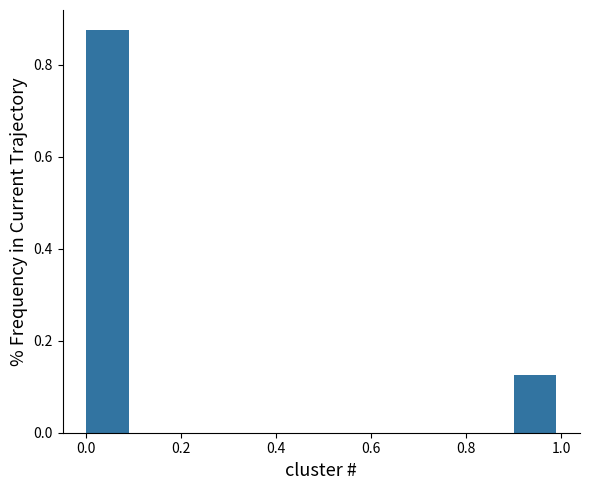

Reading left to right, transcribe this chart: for each bar, give the range it covers on the x-axis and its height. The values are not printed on the chart, so give them approximately, as read against the axis.

0.0 to 0.1: 0.88
0.1 to 0.2: 0
0.2 to 0.3: 0
0.3 to 0.4: 0
0.4 to 0.5: 0
0.5 to 0.6: 0
0.6 to 0.7: 0
0.7 to 0.8: 0
0.8 to 0.9: 0
0.9 to 1.0: 0.12